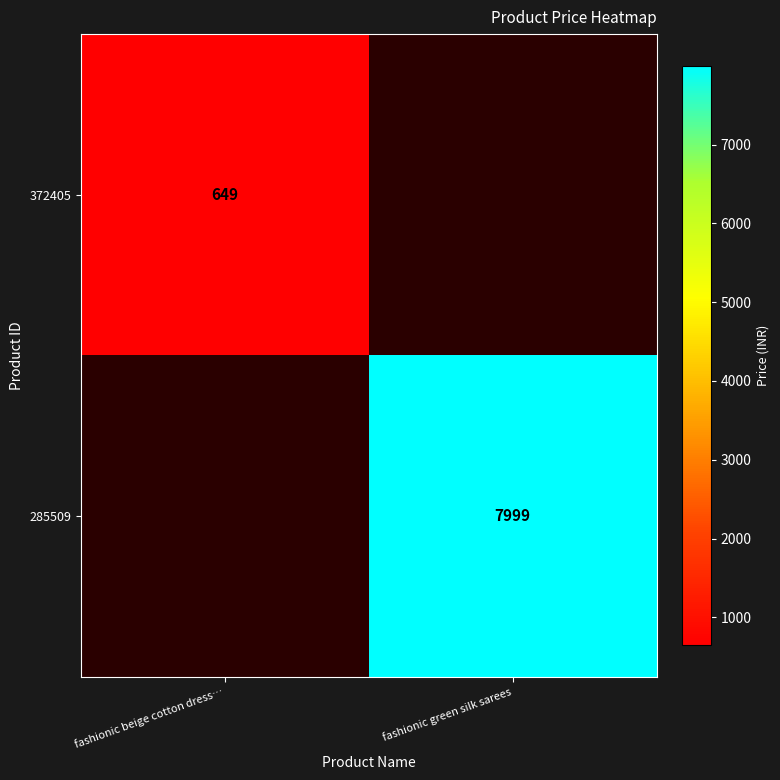

True or false: 285509 has a value of 11398 at fashionic green silk sarees.

False